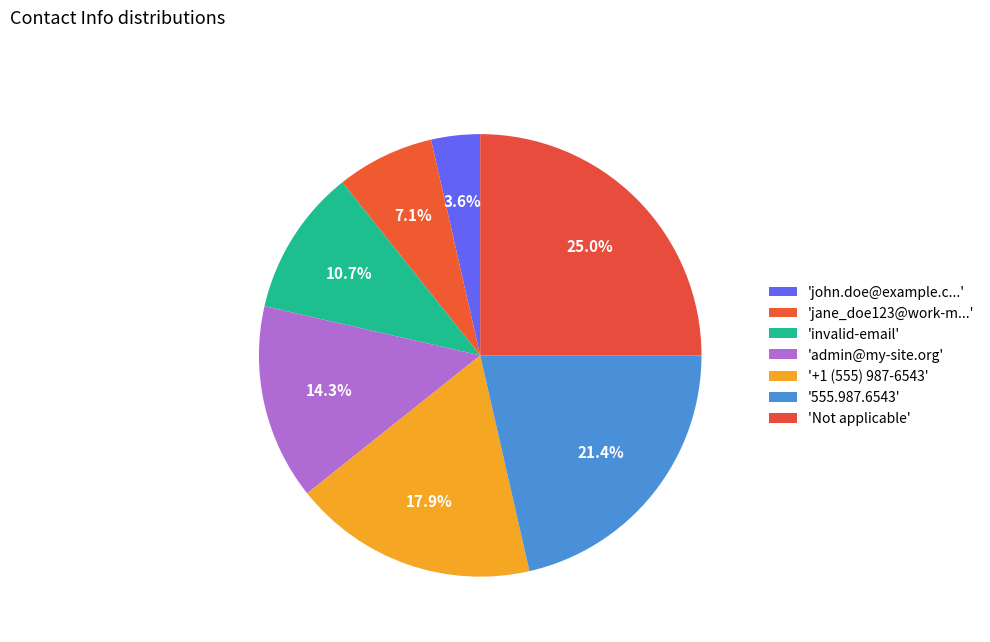

Count the number of slices in the pie.

7